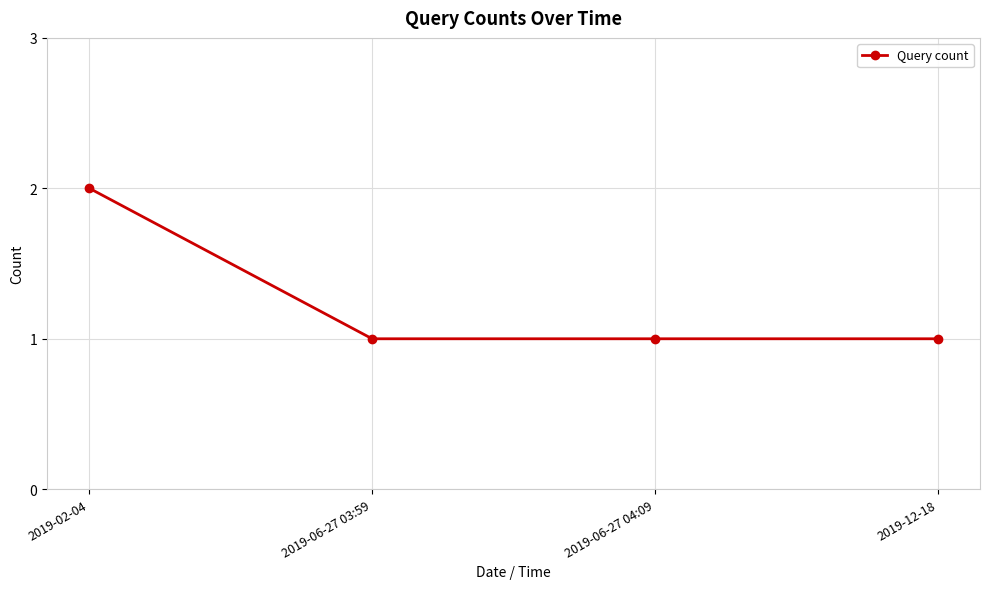

Approximately how many times larger is the value at 2019-12-18 compared to 2019-06-27 04:09?

1.0